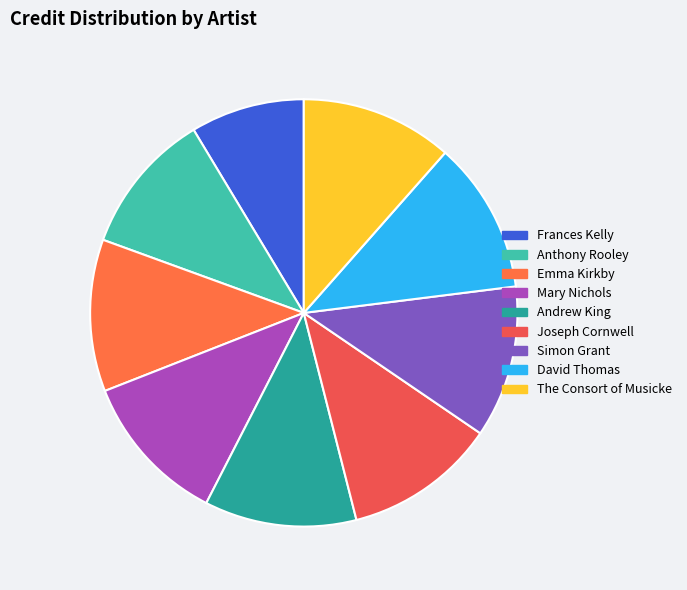

Is there any slice that represents more than half of the pie?

No